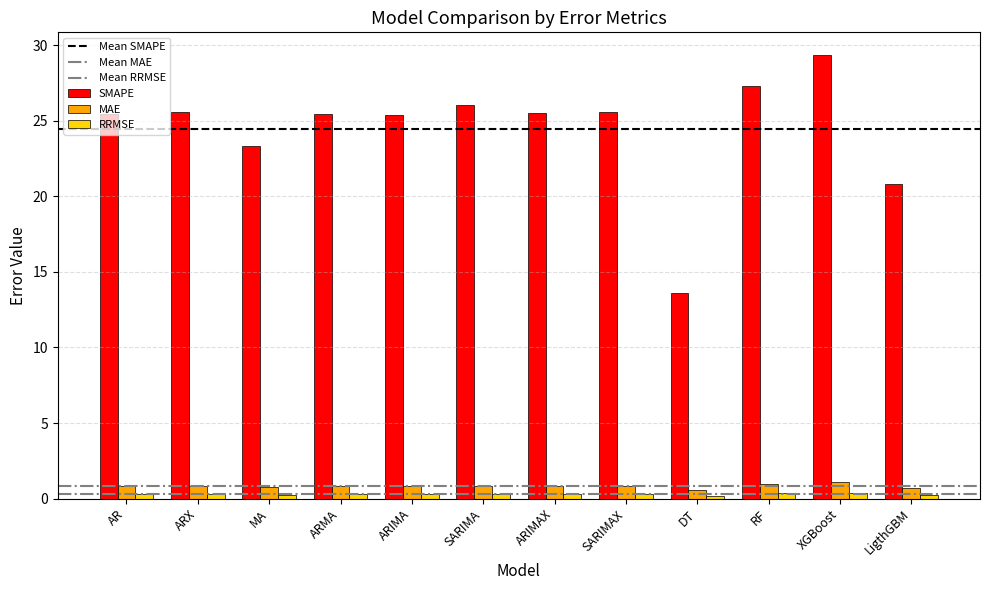

What is the difference between the second highest and minimum values in the MAE series?

0.4